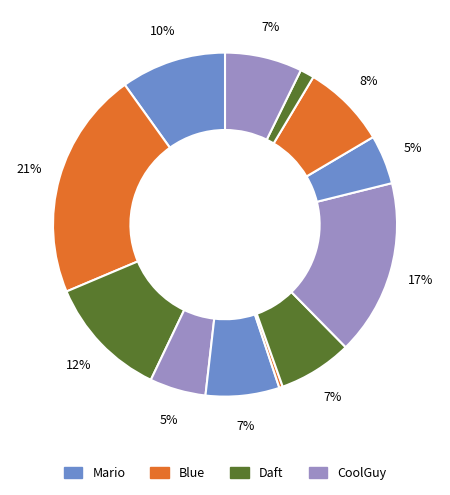

Does any single category account for the majority?

No